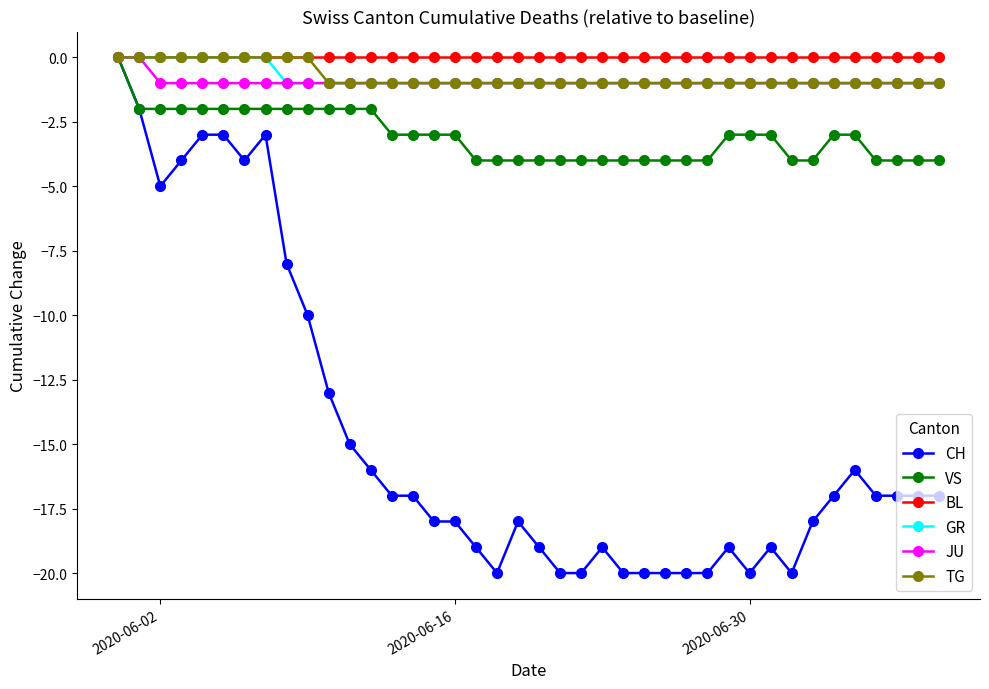

What is the value of the GR point at the 37th from the left?

-1